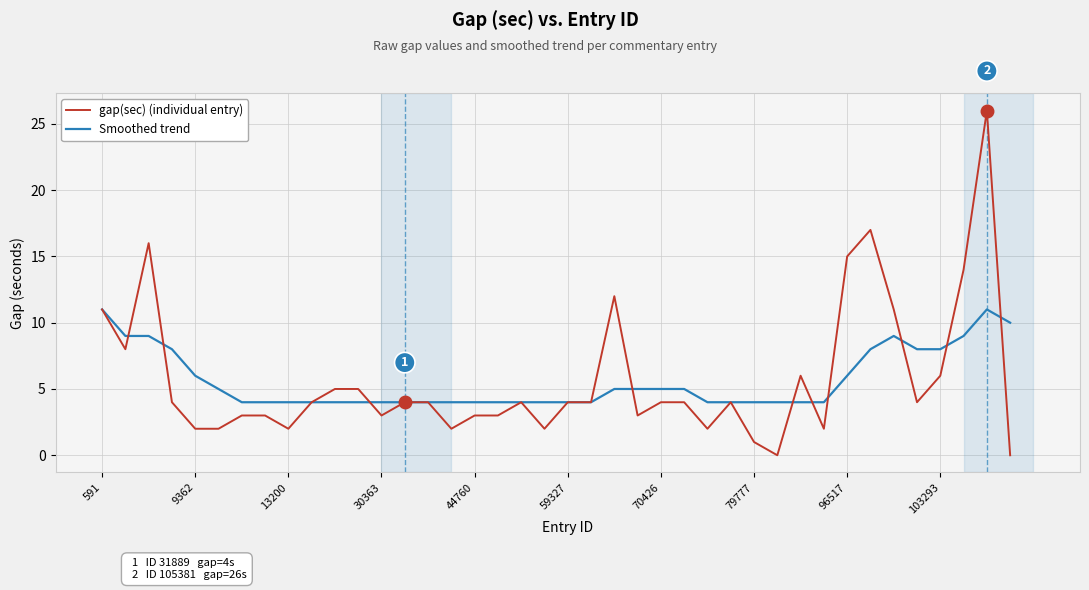

What is the greatest value displayed?

26